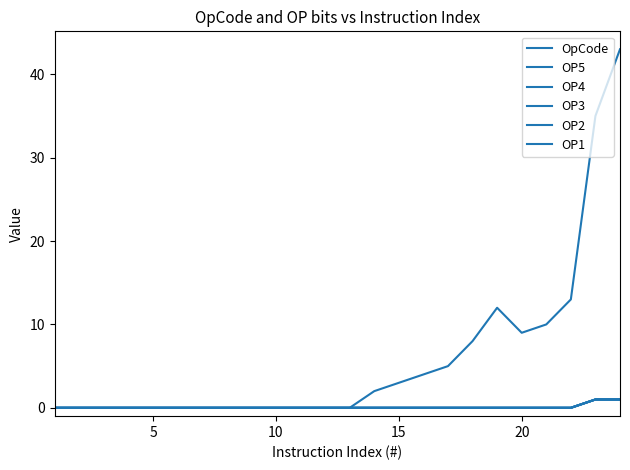

What is the difference between the second highest and minimum values in the OP2 series?

1